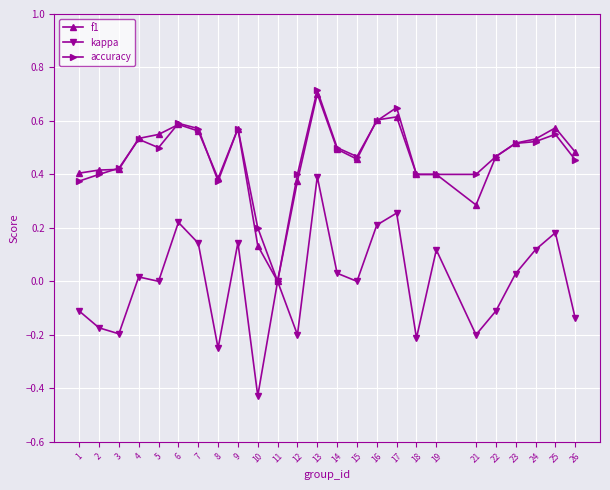

Is the value of kappa at 19 greater than the value of f1 at 11?

Yes